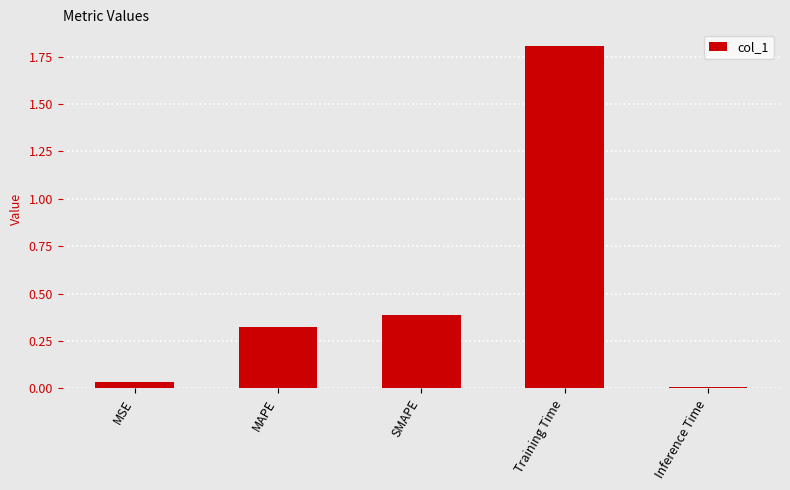

What is the label of the 3rd bar from the right?

SMAPE